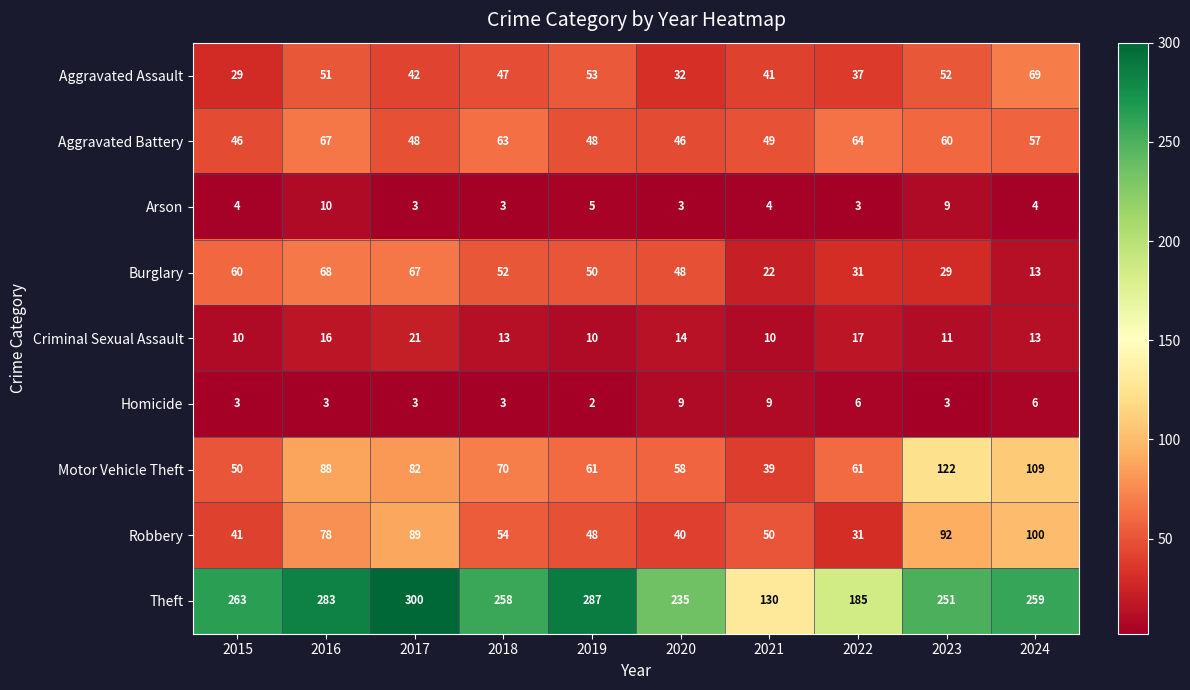

Rank the series by their maximum value, from highest to lowest.

Theft, Motor Vehicle Theft, Robbery, Aggravated Assault, Burglary, Aggravated Battery, Criminal Sexual Assault, Arson, Homicide